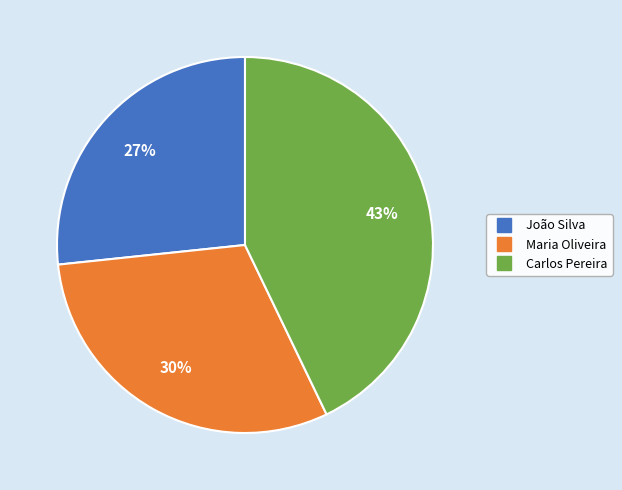

The Carlos Pereira slice represents 30% of the pie. True or false?

False